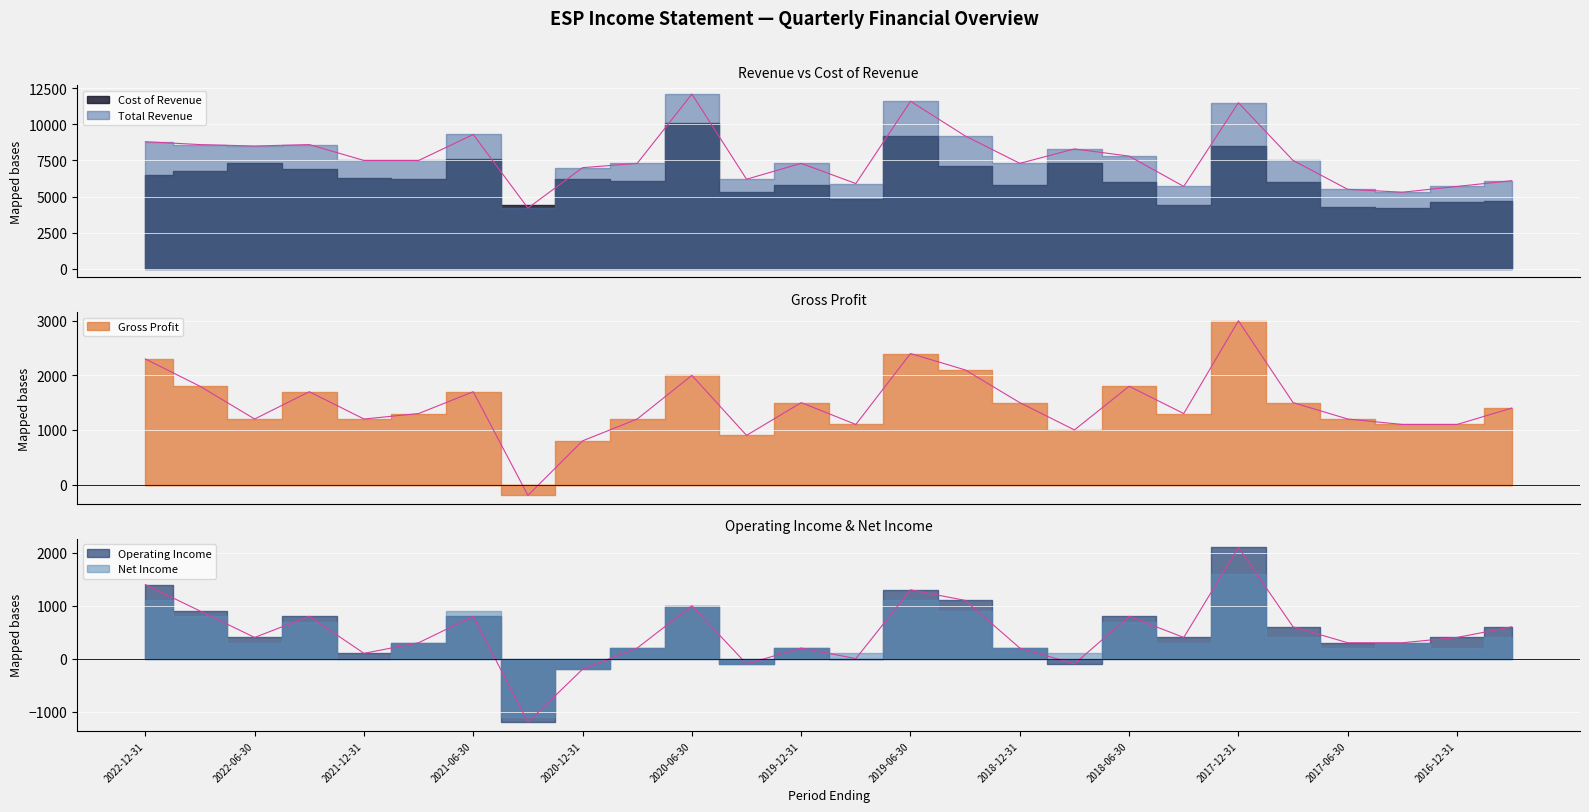

True or false: Total Revenue and Operating Income intersect in this chart.

False